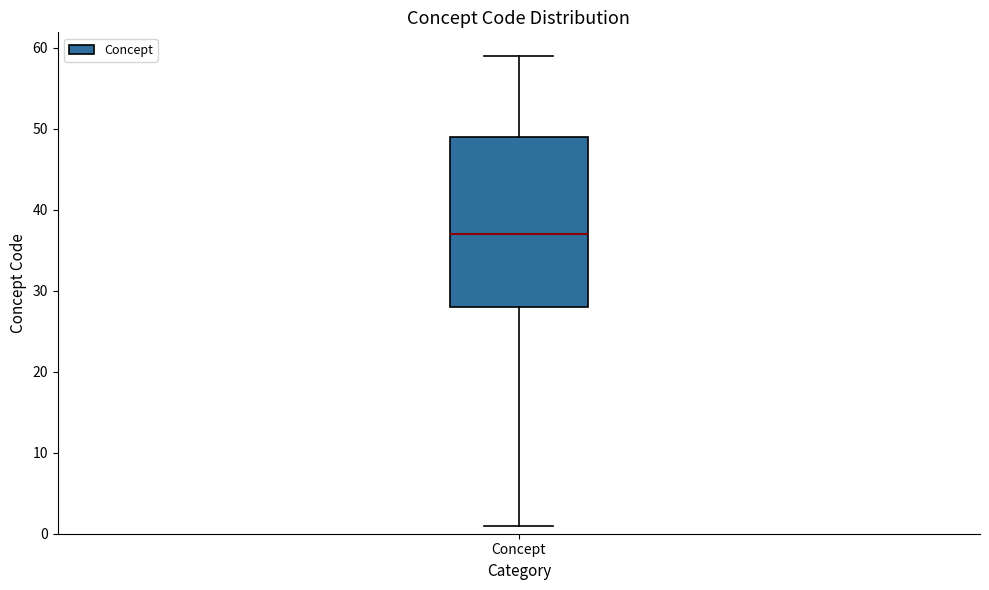

Where is the lower edge of the box for Concept on the y-axis? The values are not printed on the chart, so give them approximately, as read against the axis.

28